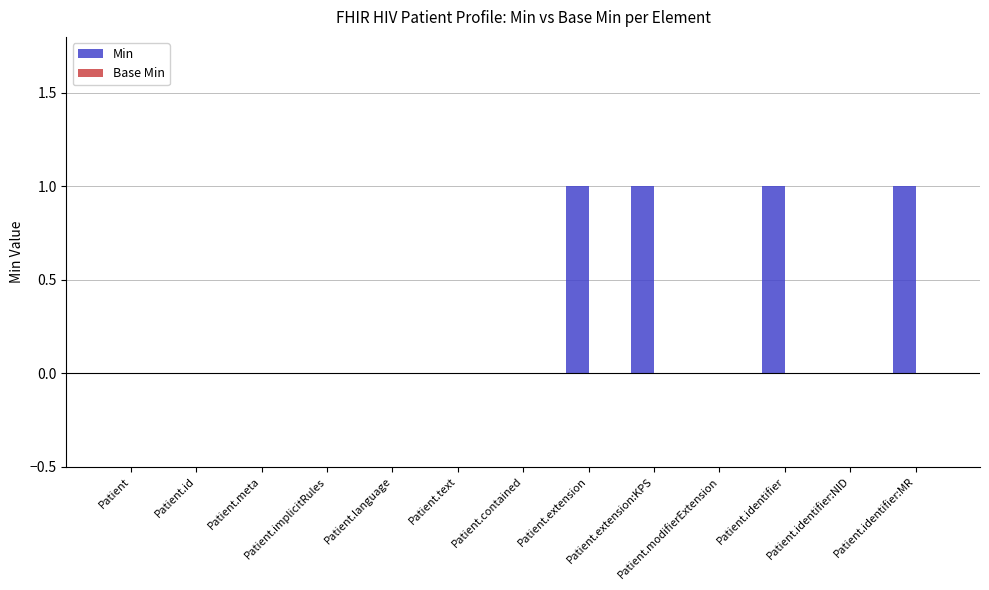

What is the sum of all values?

4